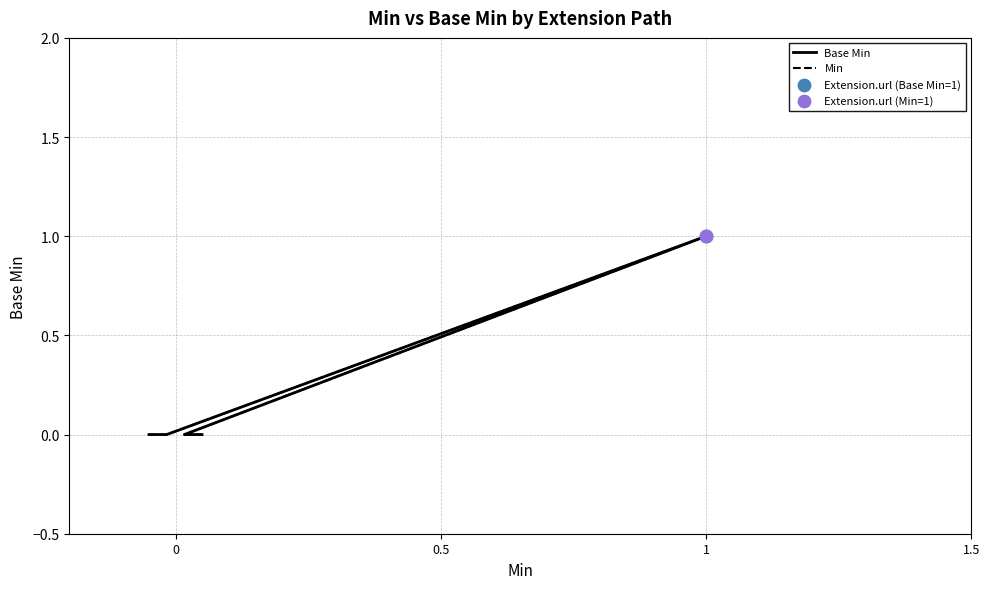

Which series has the largest total across all categories?

Base Min